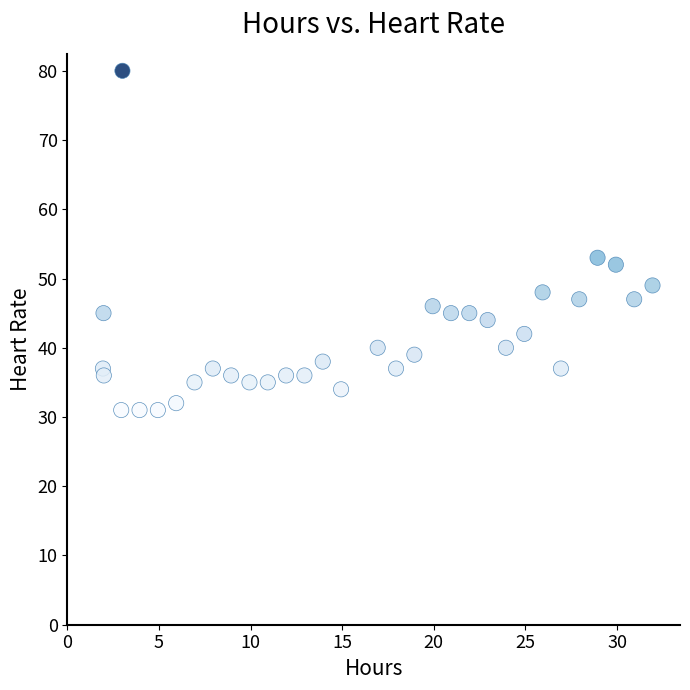

What Y value in the scatter plot is closest to 55?

53